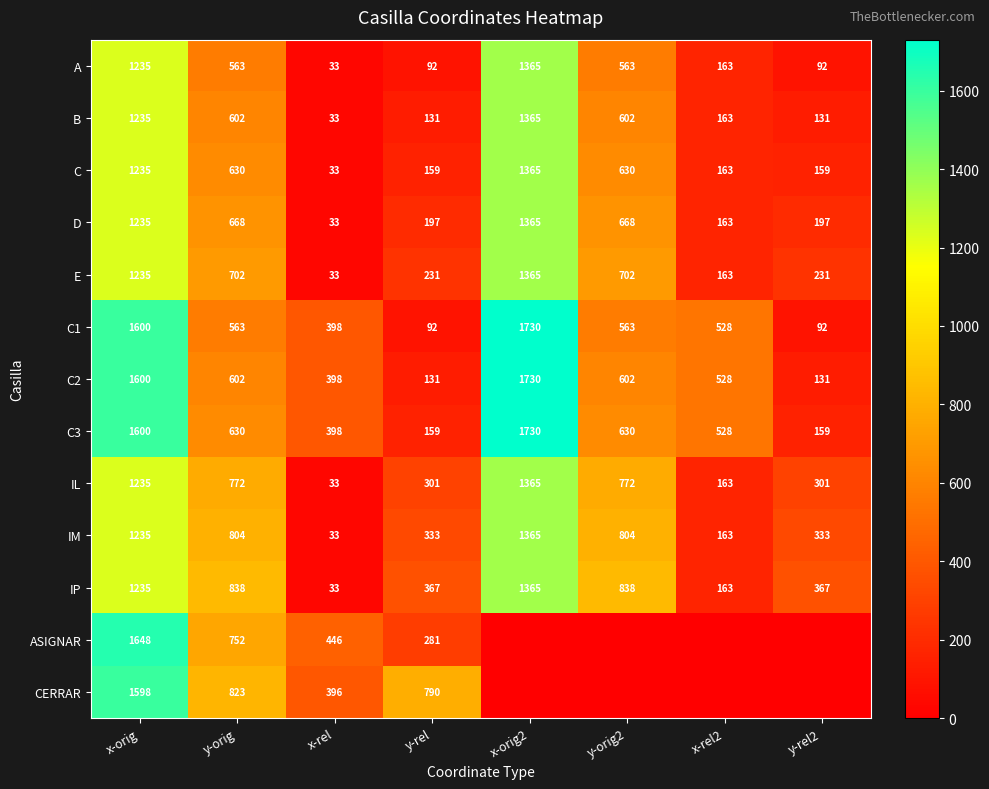

The IM series shows 804 at y-orig. True or false?

True